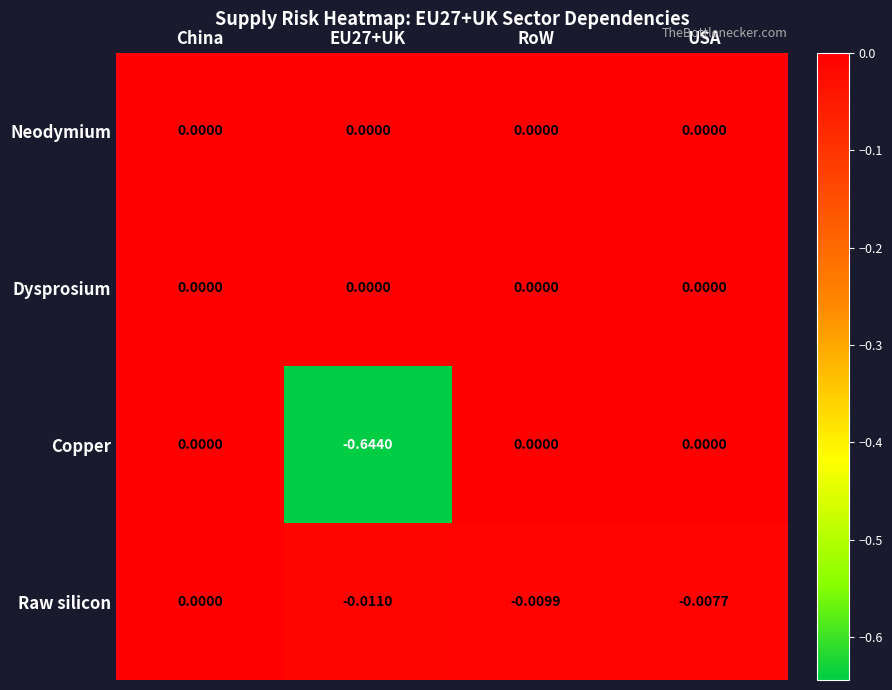

Is the value of Raw silicon at EU27+UK greater than the value of Copper at China?

No